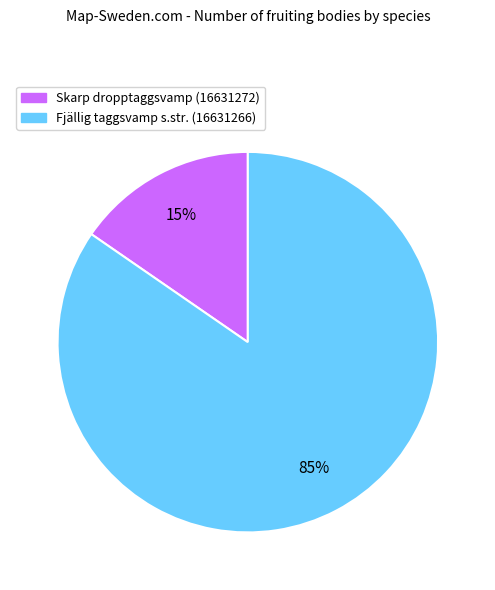

Count the number of slices in the pie.

2